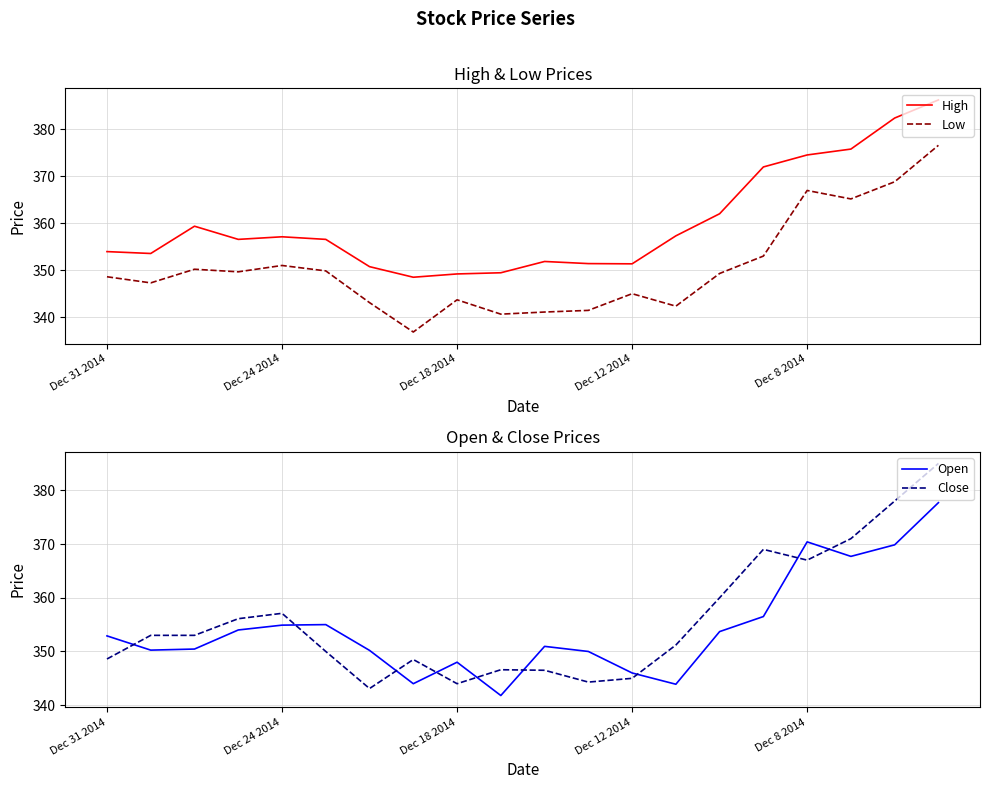

List the series in order of their overall mean, lowest first.

Low, Open, Close, High